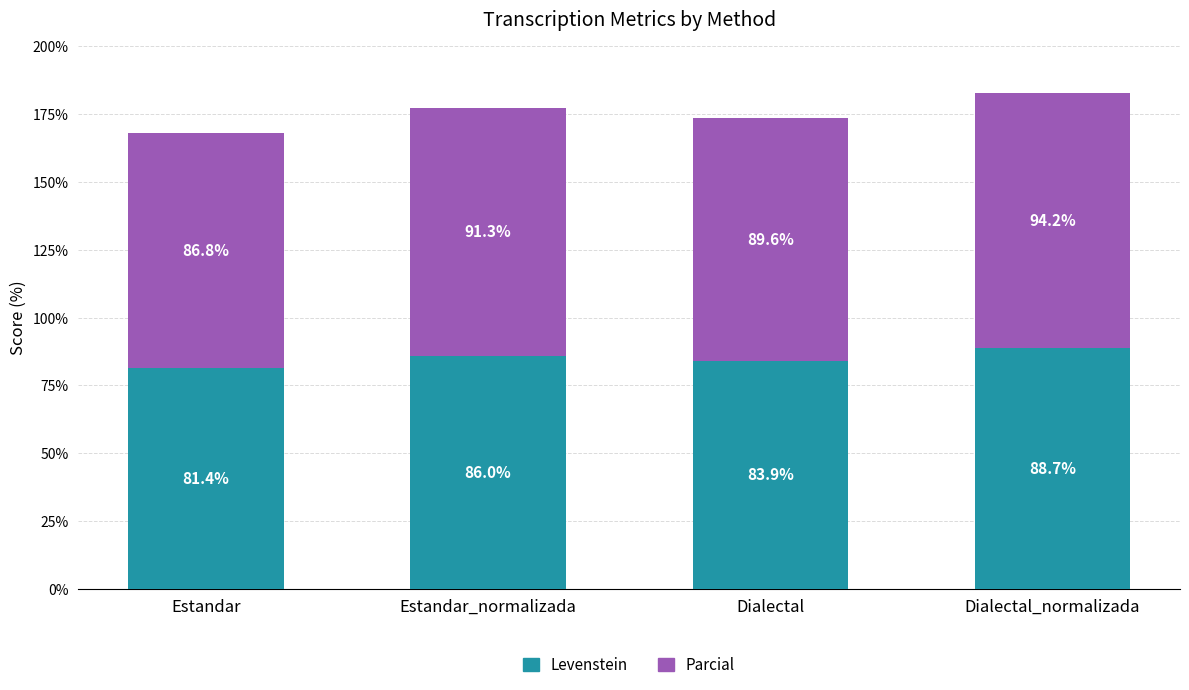

What is the maximum value for Levenstein?

88.7